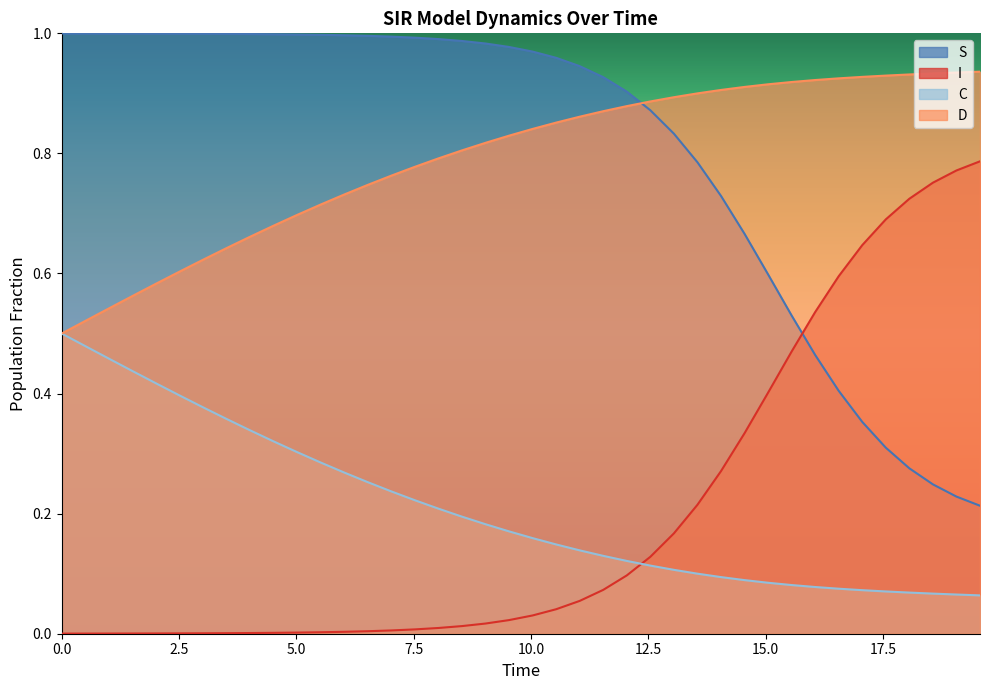

True or false: C and S cross at least once.

False